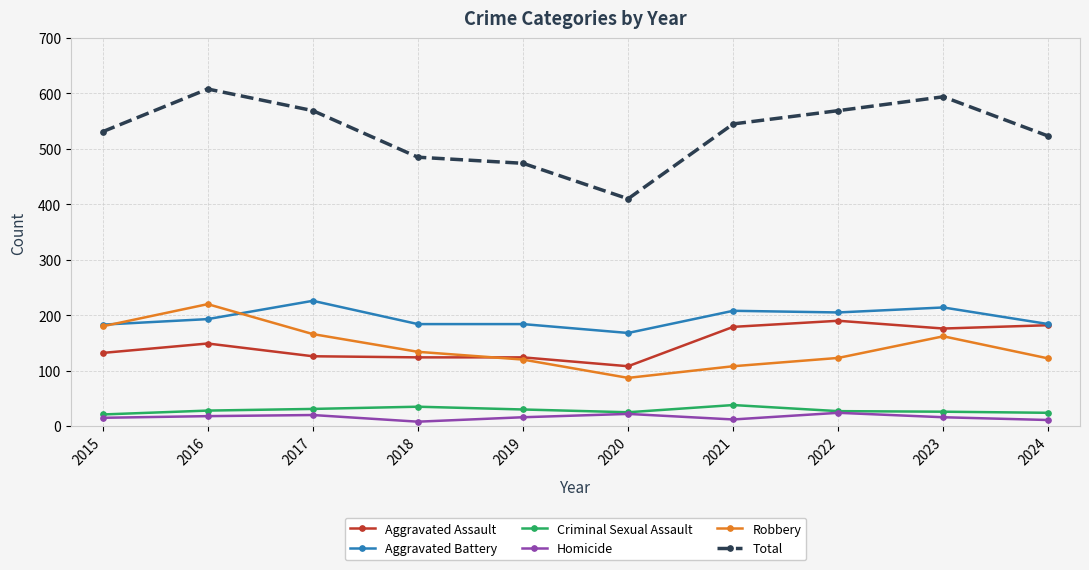

At which label does Aggravated Battery reach its minimum?

2020